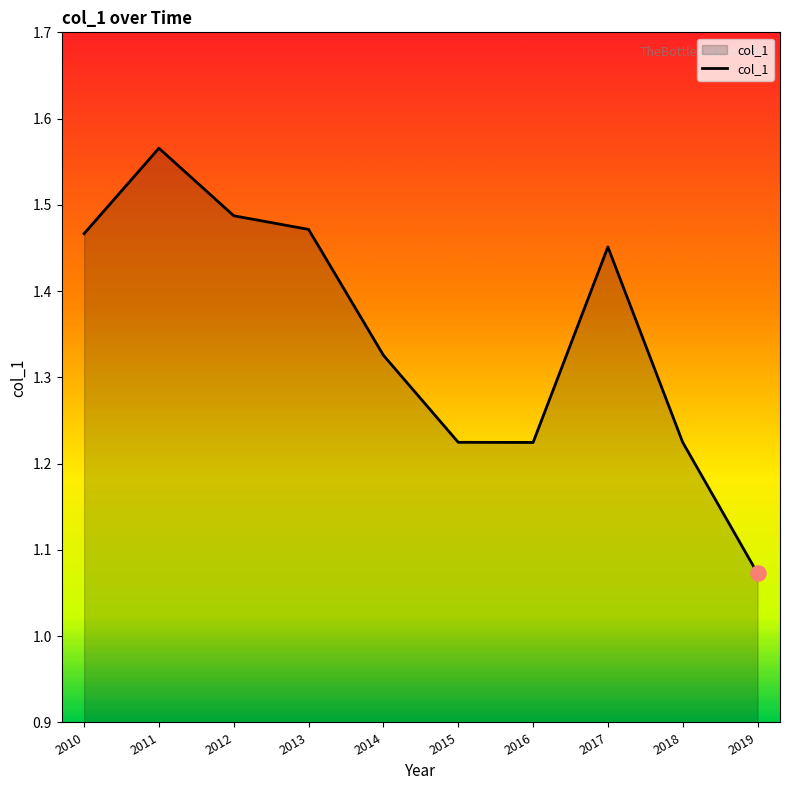

Which has a higher value, 2012 or 2018?

2012